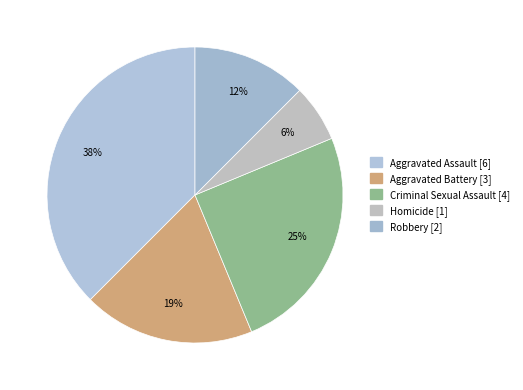

To the nearest percent, what is the combined percentage of Aggravated Assault and Aggravated Battery?

56%